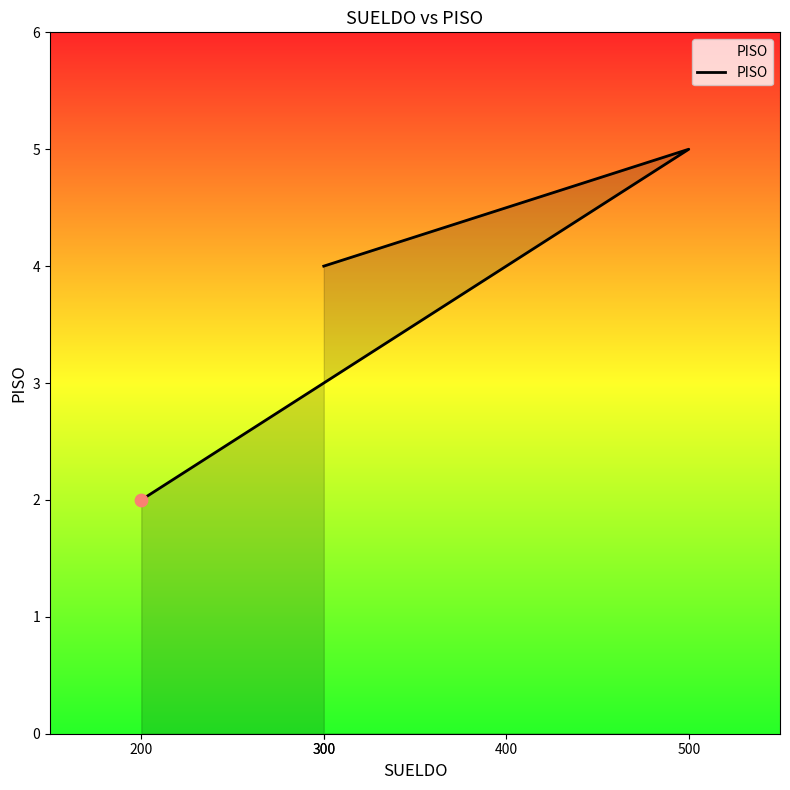

What is the change in value from 200 to 300?

+1